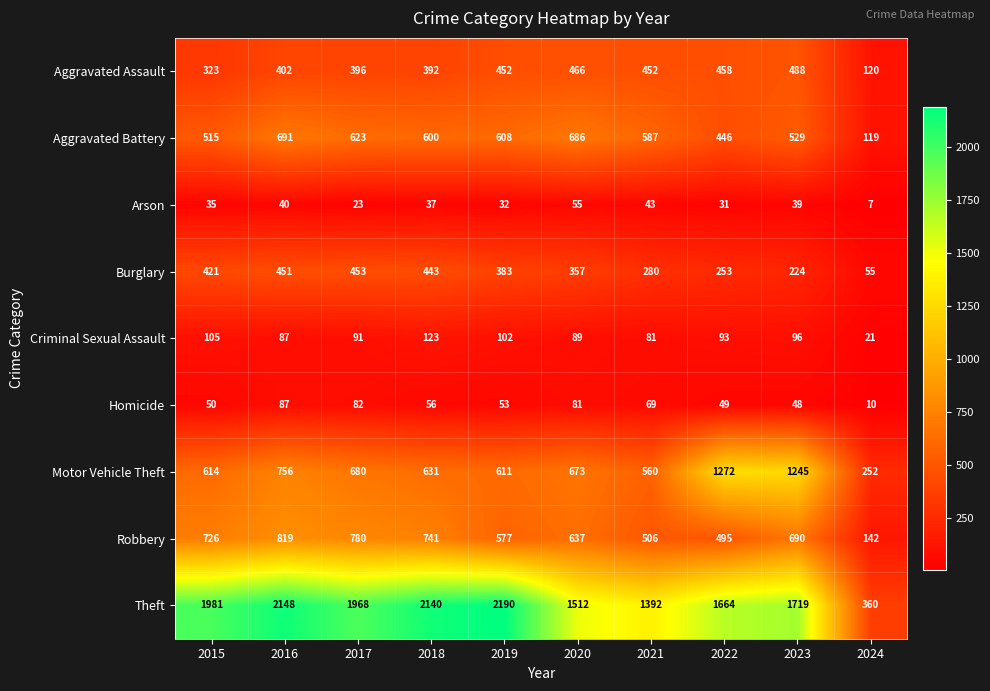

What is the sum of all Theft values?

17074